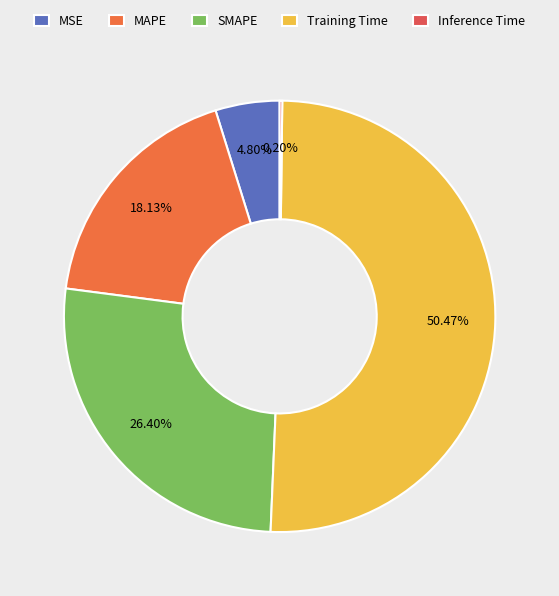

Which slice represents more than half of the pie?

Training Time